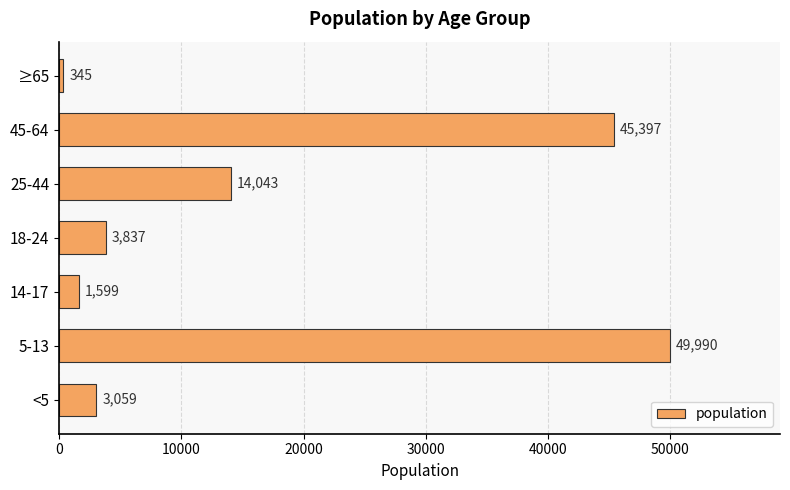

List the labels in order of value, smallest first.

≥65, 14-17, <5, 18-24, 25-44, 45-64, 5-13